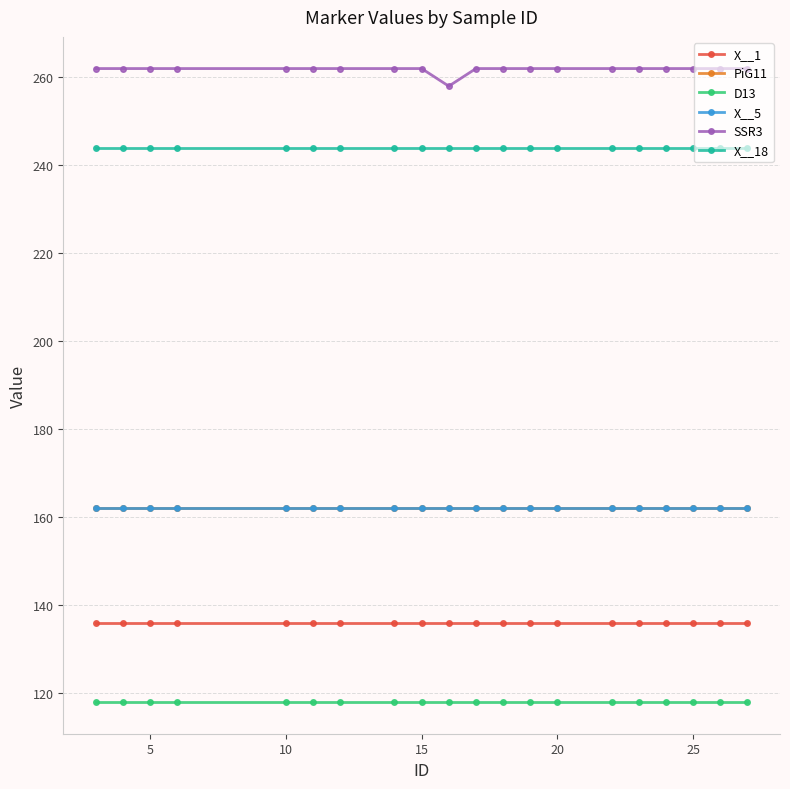

True or false: X__1 and PiG11 intersect in this chart.

False